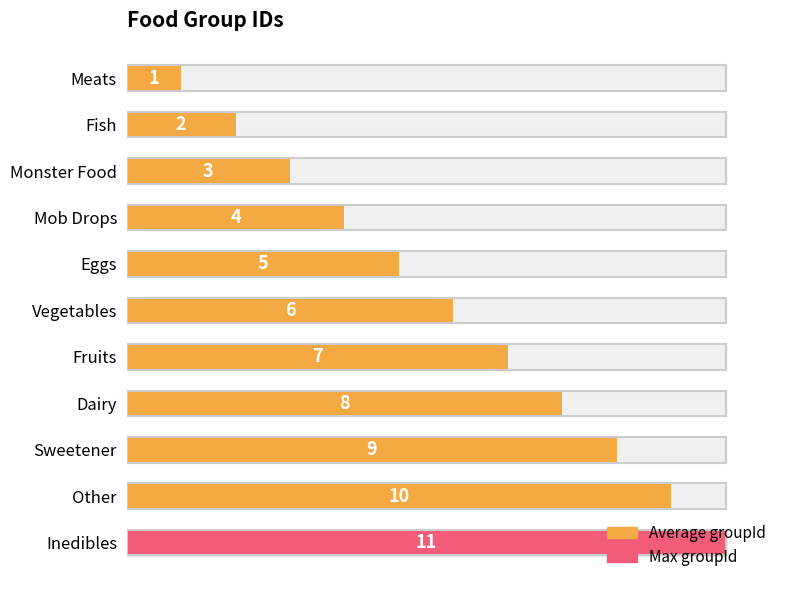

The chart shows a value of 2 at Fish. True or false?

True